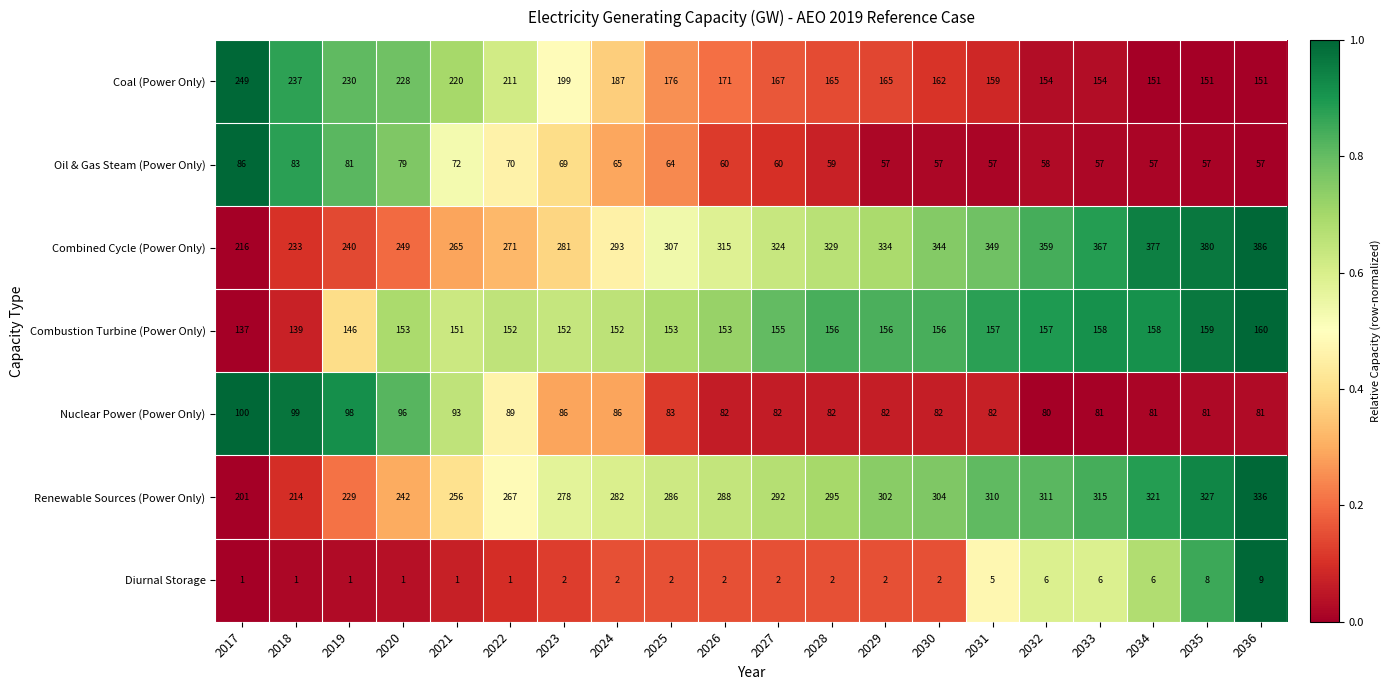

What is the total value across all series at 2036?

1180